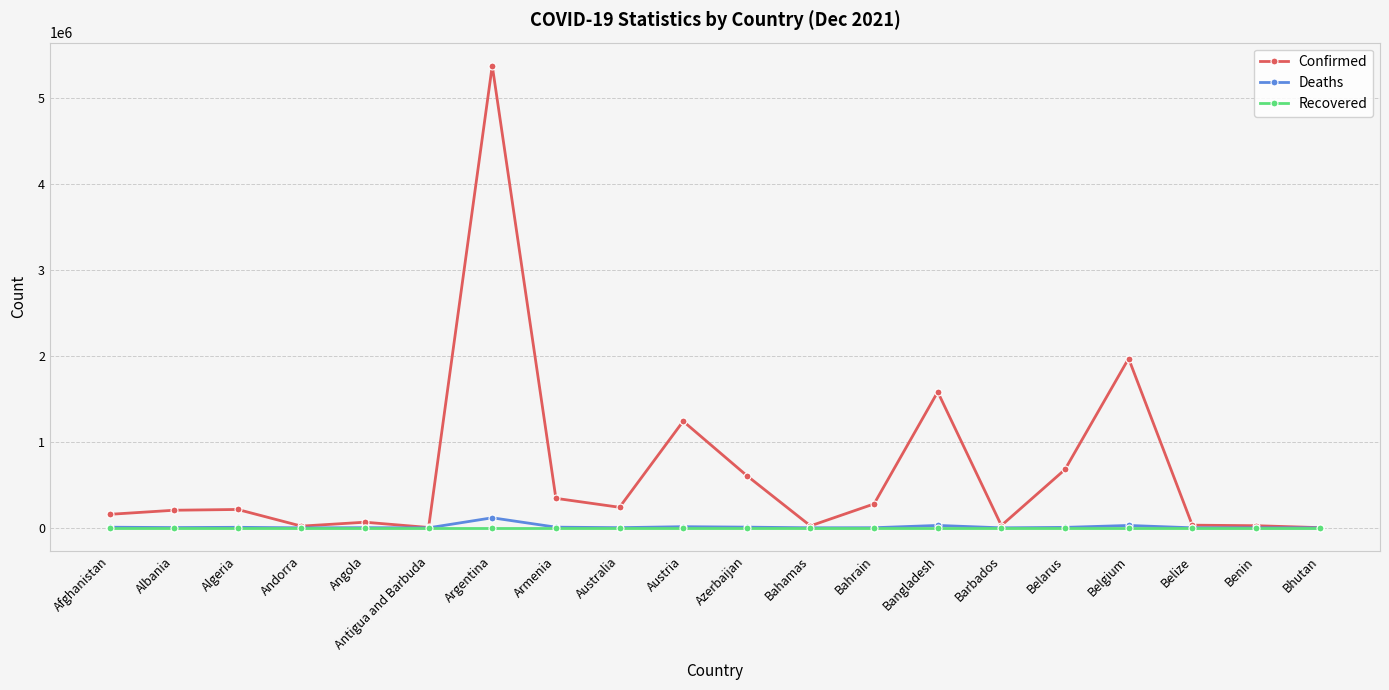

The value of Recovered at Belgium is 0. True or false?

True